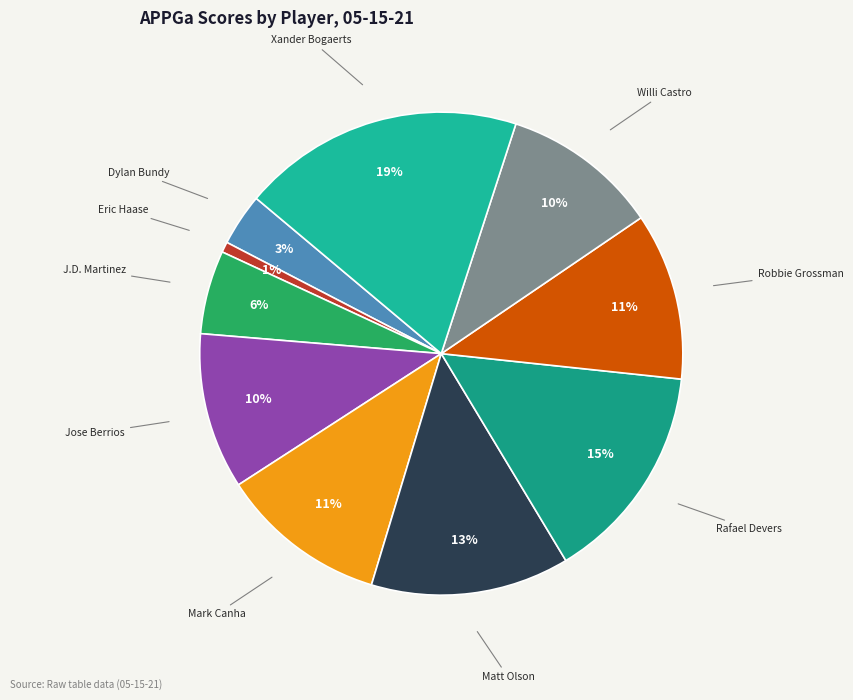

To the nearest percent, what is the difference between the largest and smallest slice percentages?

18%